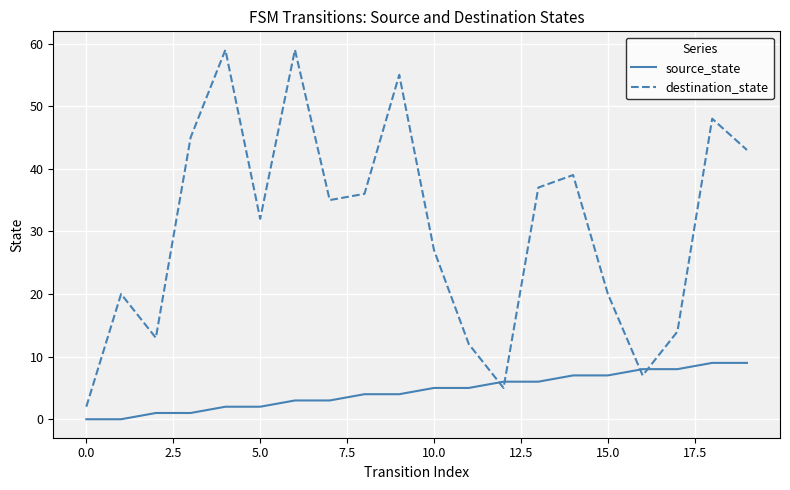

After their last crossing, which series has the higher values: source_state or destination_state?

destination_state